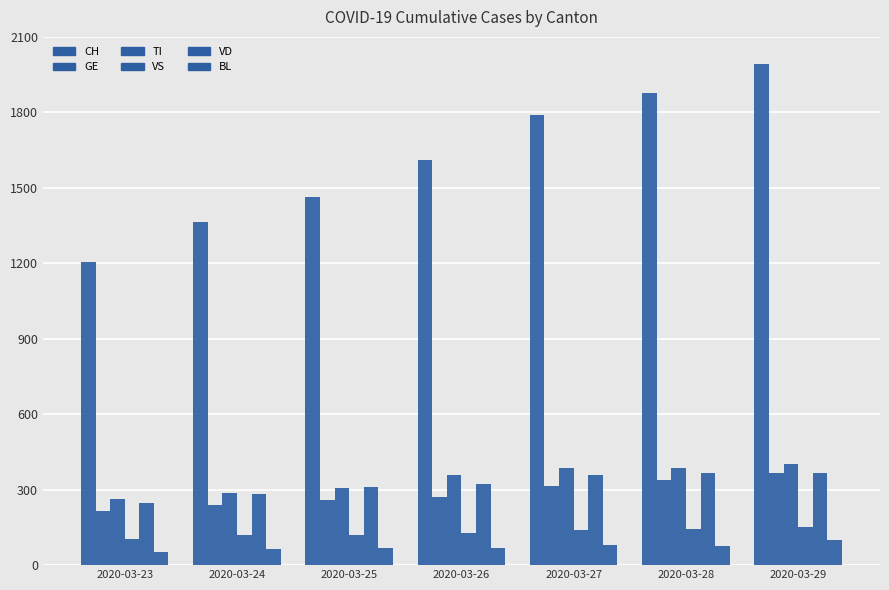

What is the value of the VD bar at the 2nd from the left?

284